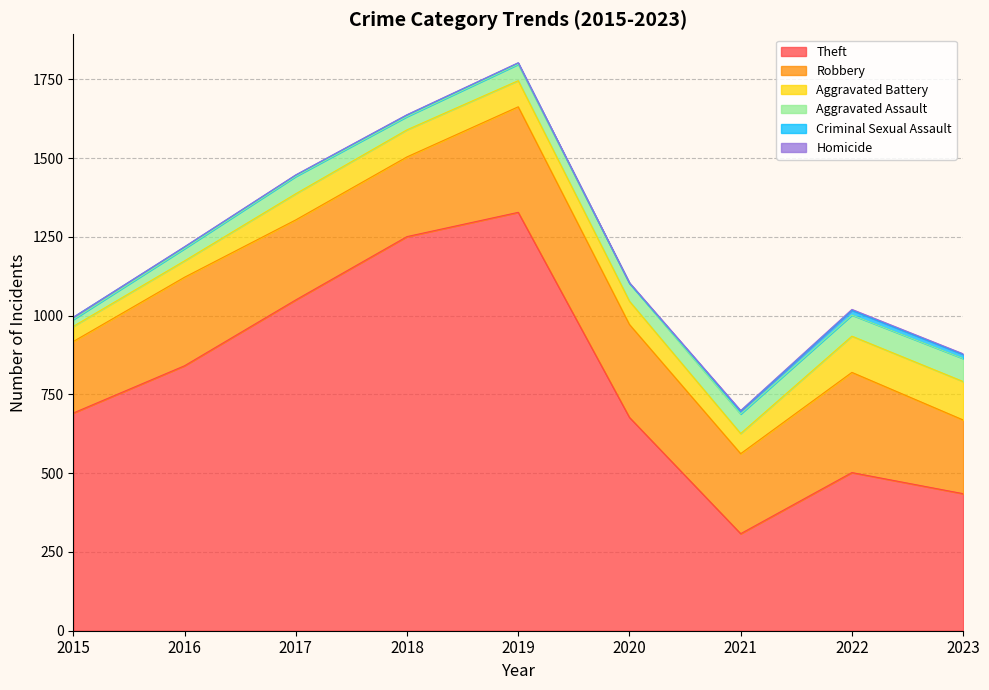

The value of Robbery at 2017 is 66. True or false?

False